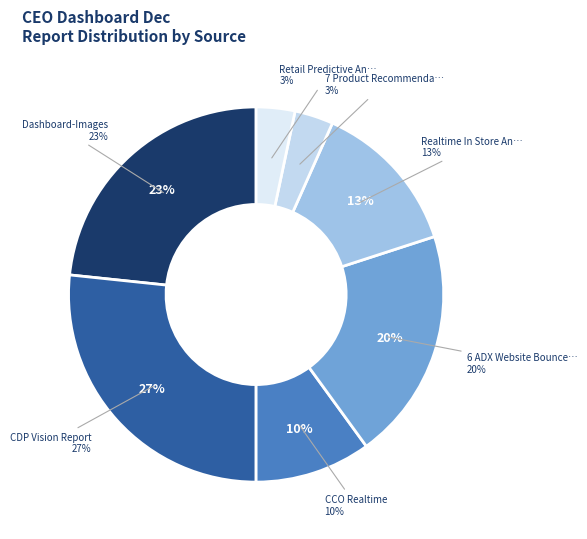

Is there a majority slice in this chart?

No